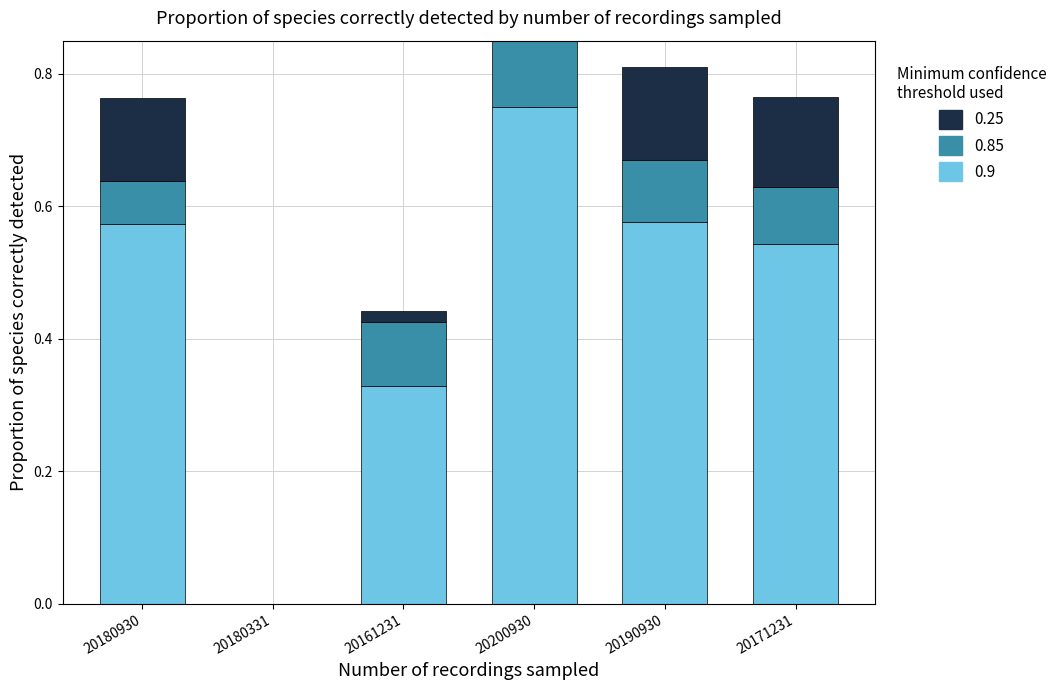

Count the 0.85 values in the range 0 to 1.

6